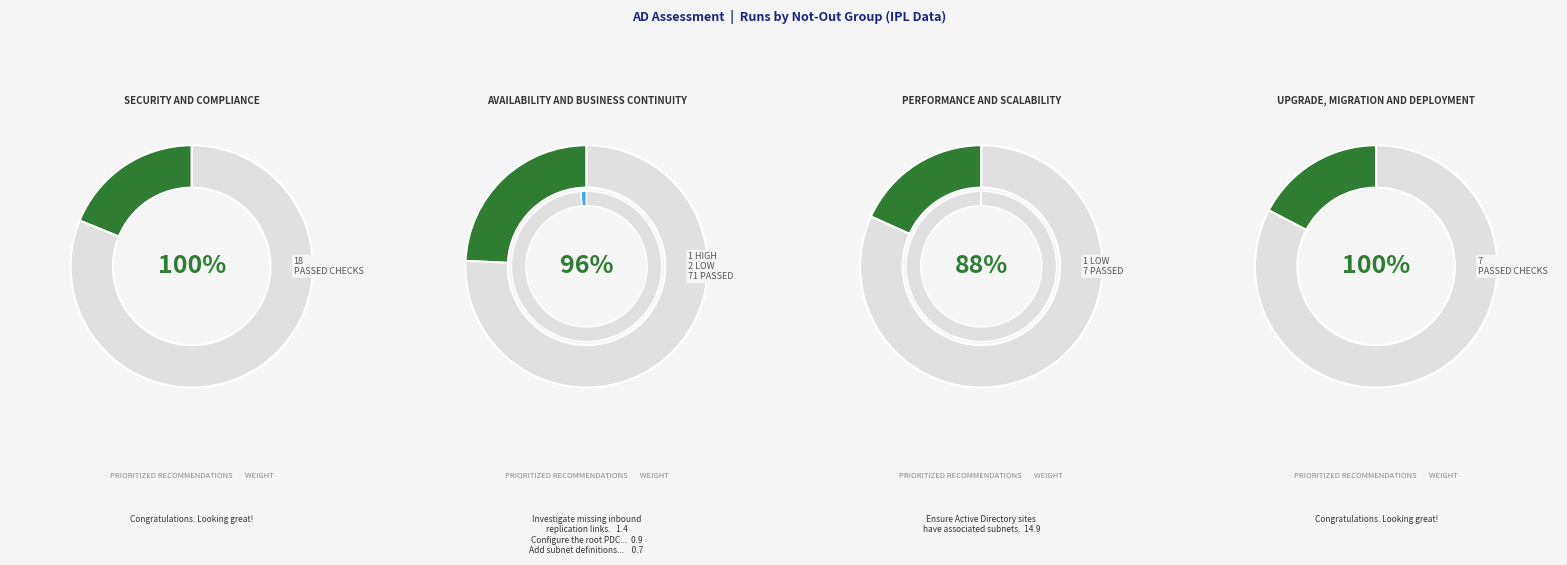

Is there any slice that represents more than half of the pie?

No